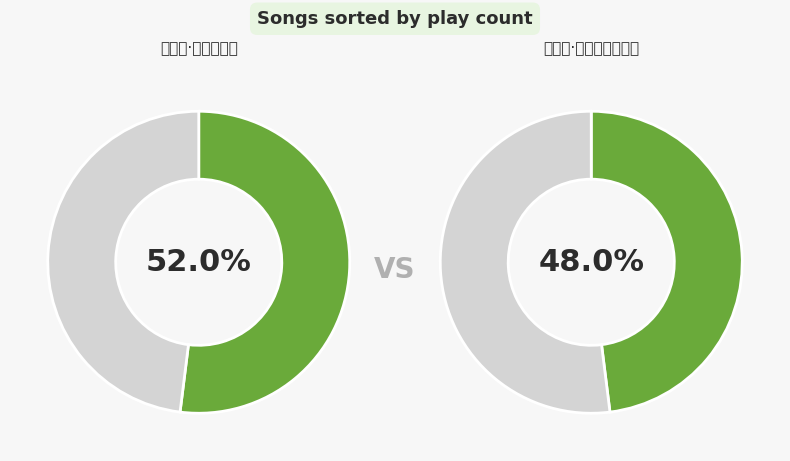

To the nearest percent, what is the difference between the largest and smallest slice percentages?

4%